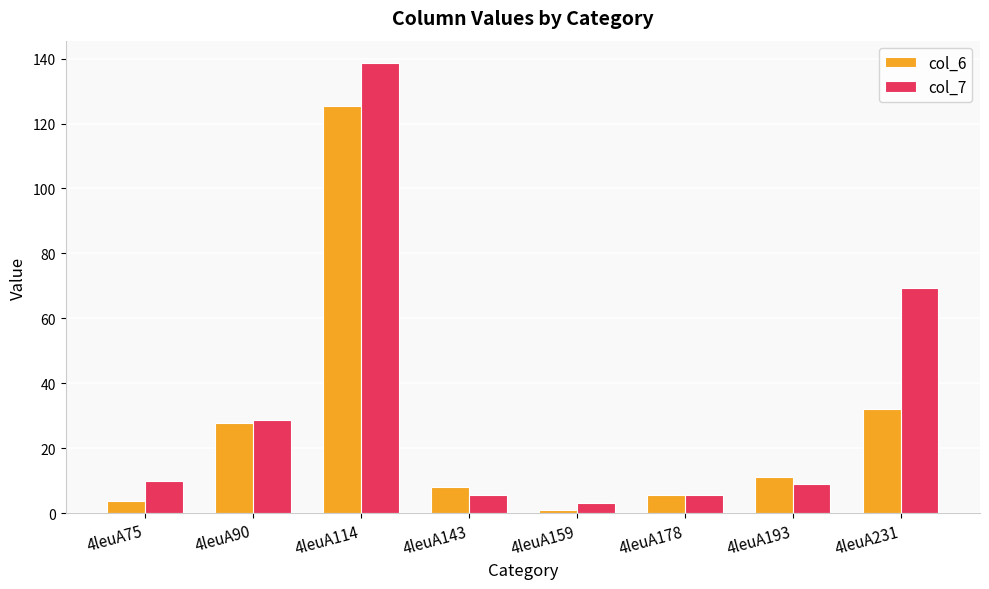

What is the difference between the highest and lowest values at 4leuA143?

2.4